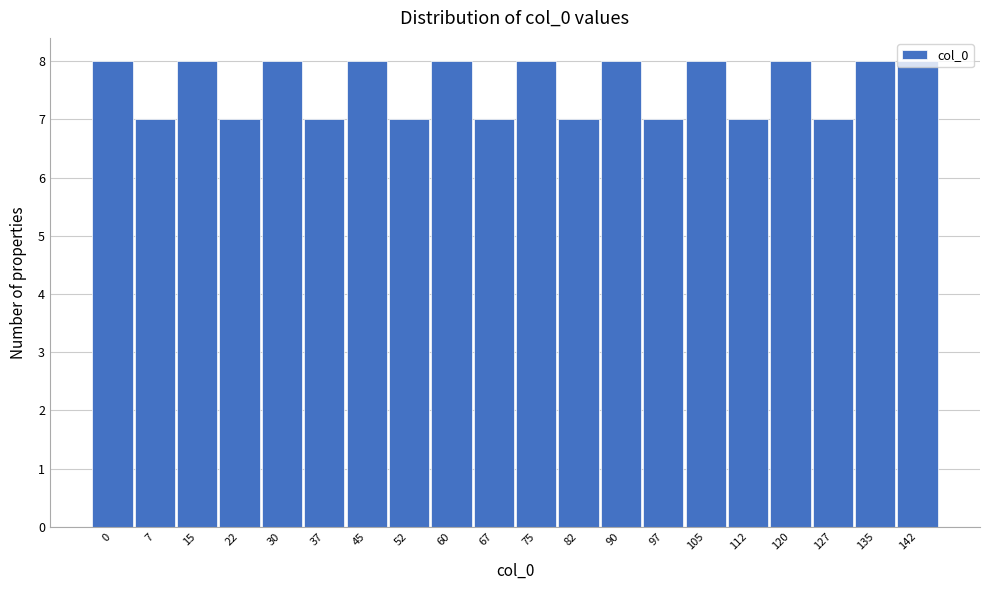

Is it true that the value at 67 is 11?

False